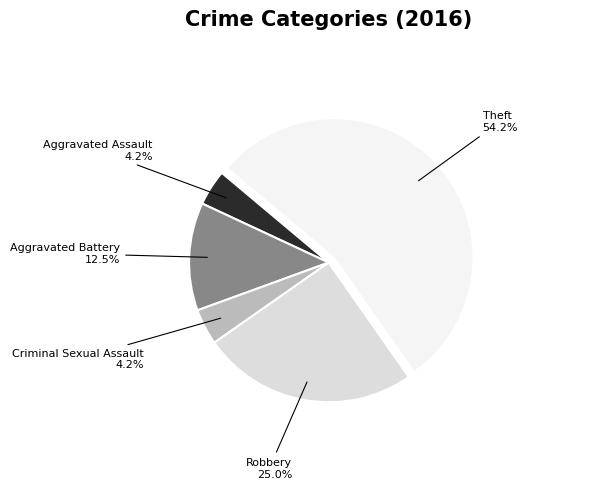

What percentage is NOT represented by Aggravated Assault?

95.8%